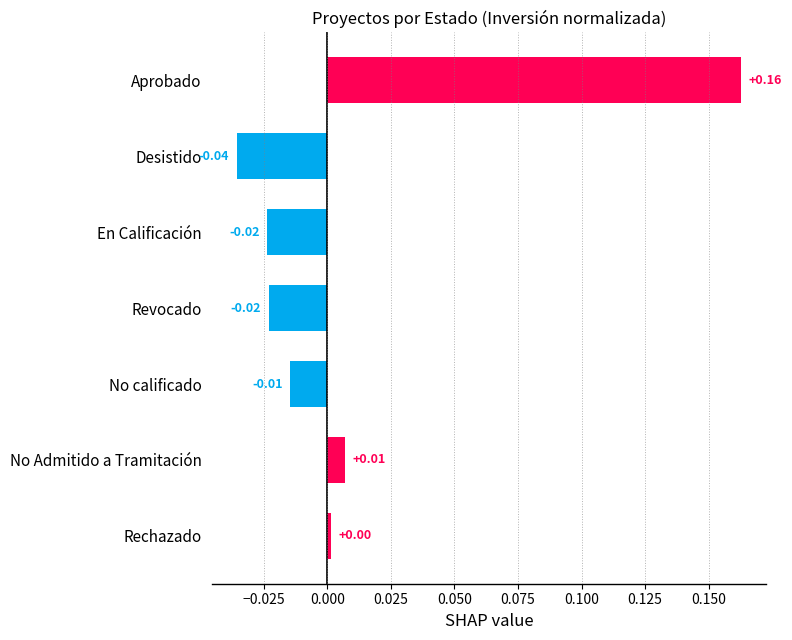

How many values exceed 0?

3